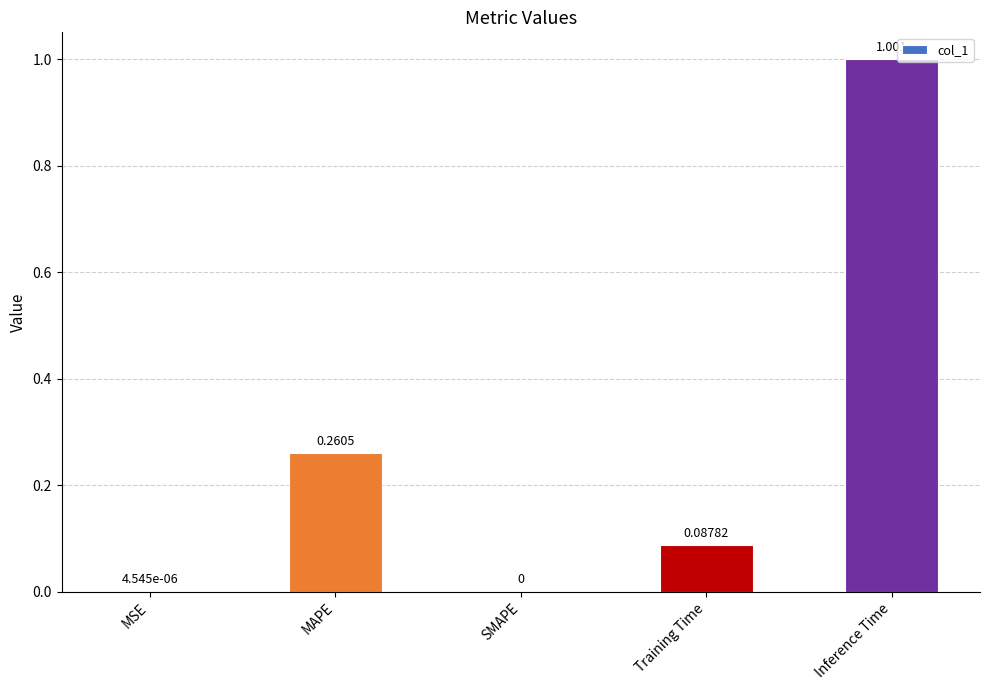

Which has a higher value, MAPE or Training Time?

MAPE